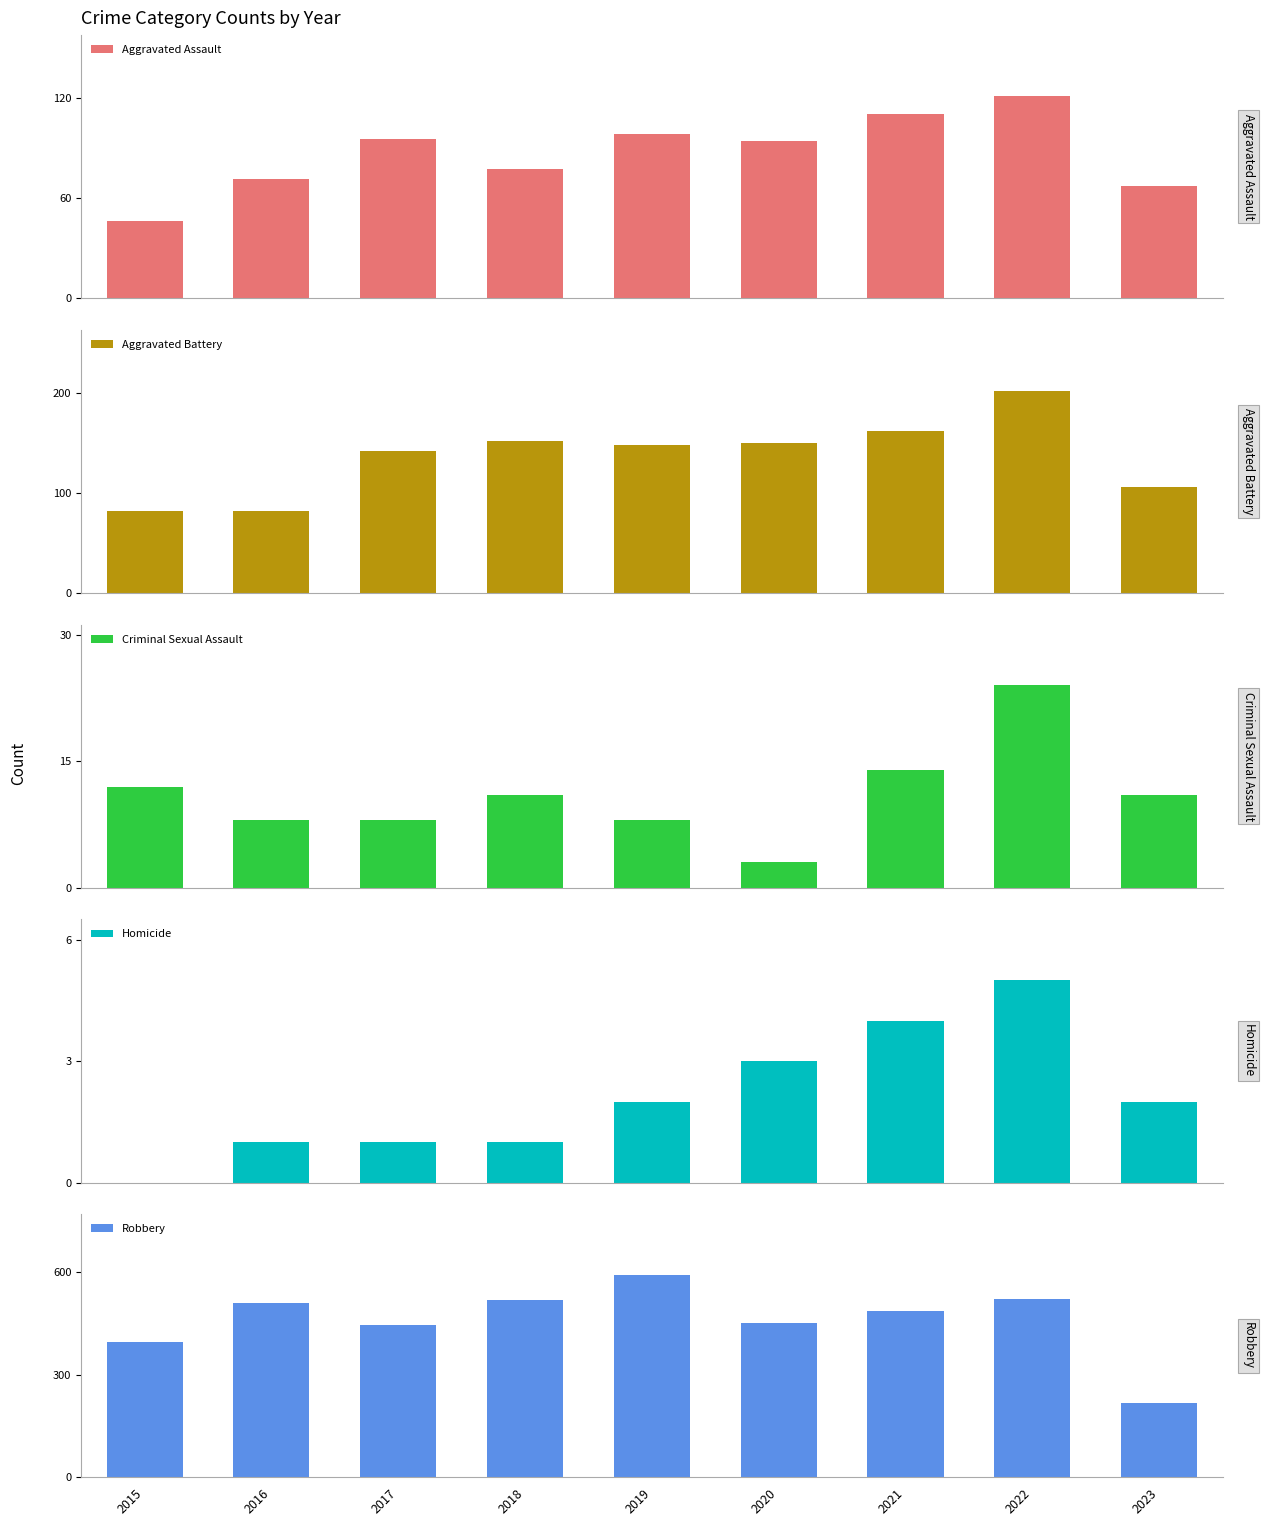

What is the value of the Aggravated Battery bar at the 9th from the left?

106